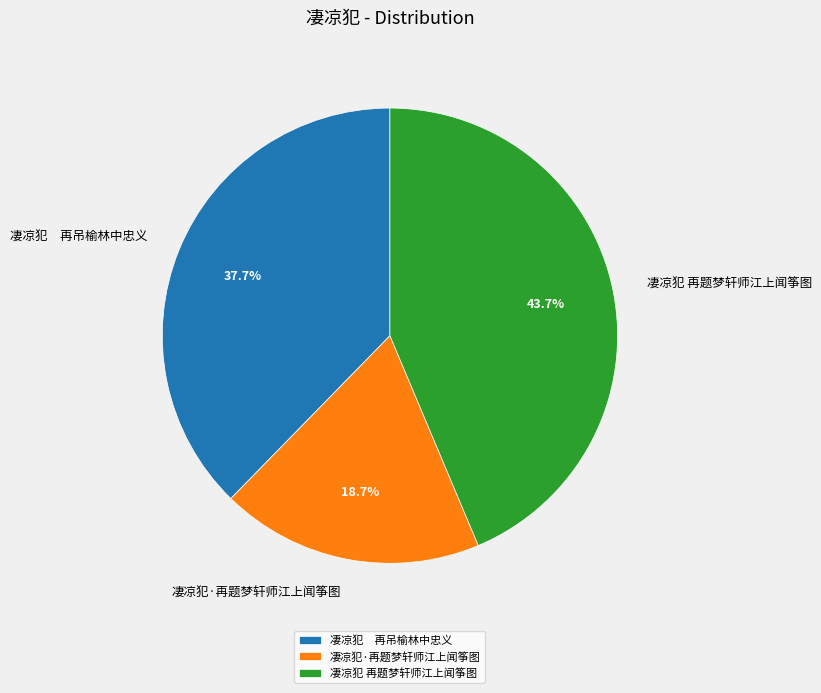

True or false: 凄凉犯·再题梦轩师江上闻筝图 accounts for 19% of the total.

True